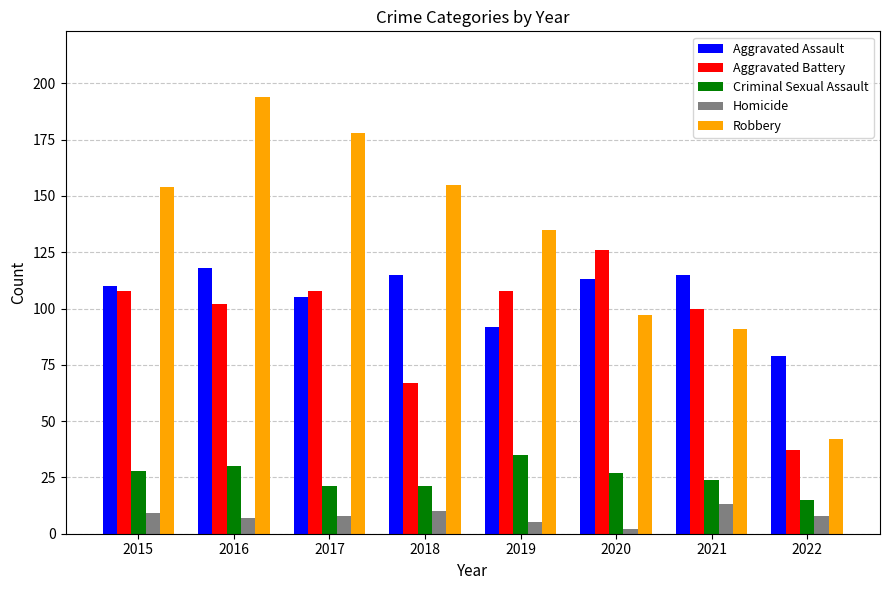

Which series has the largest range (max minus min)?

Robbery